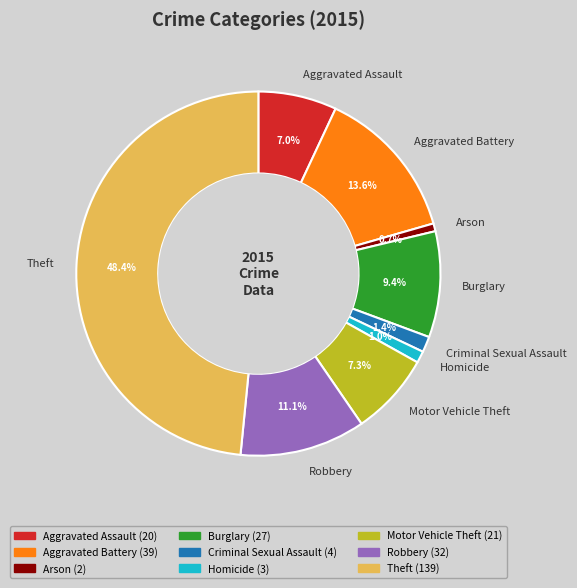

Combined, do Homicide and Burglary account for over 50%?

No